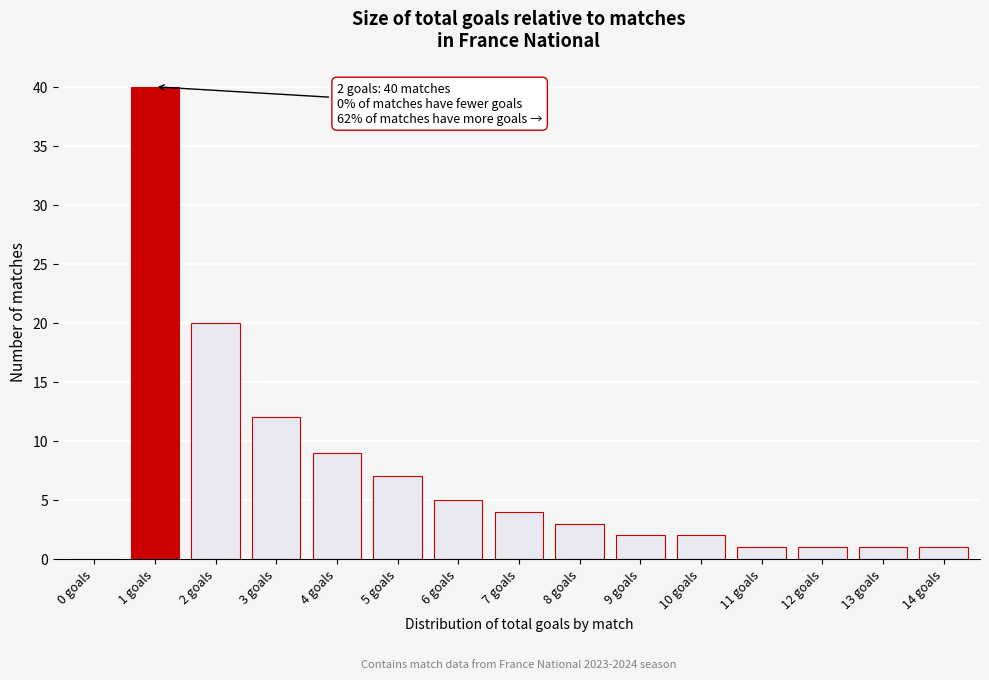

Reading right to left, what are all the values shown in this chart?

14 goals=1	13 goals=1	12 goals=1	11 goals=1	10 goals=2	9 goals=2	8 goals=3	7 goals=4	6 goals=5	5 goals=7	4 goals=9	3 goals=12	2 goals=20	1 goals=40	0 goals=0